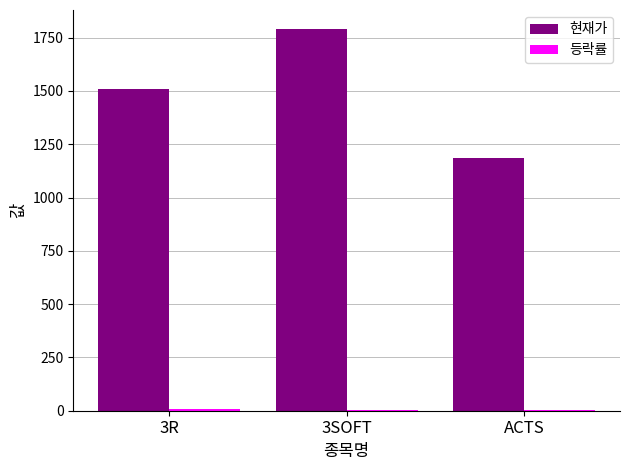

What is the total value across all series at 3R?

1517.4